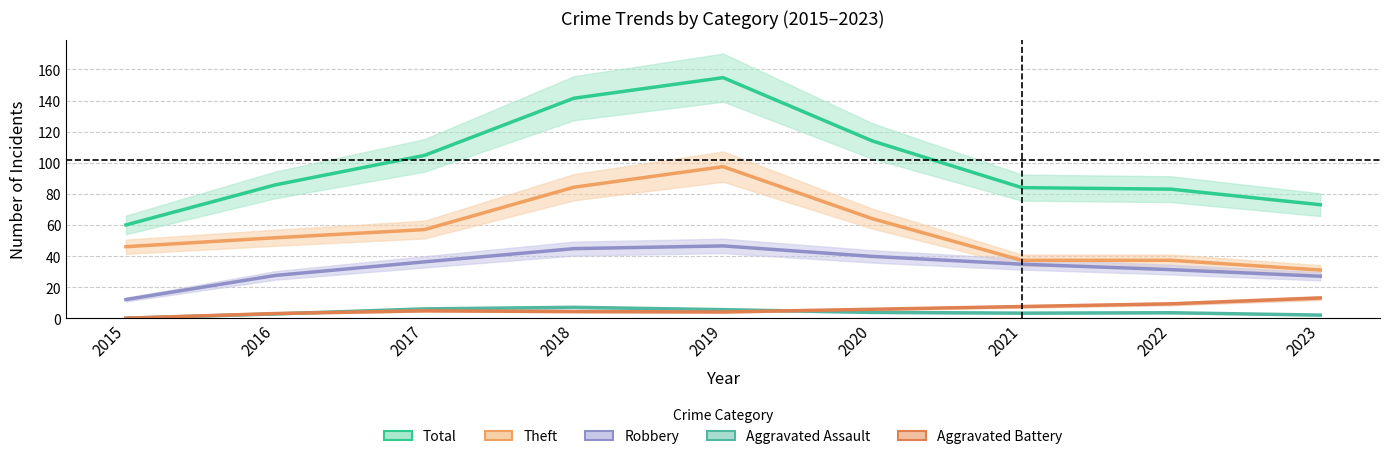

Does the chart have visible grid lines?

Yes